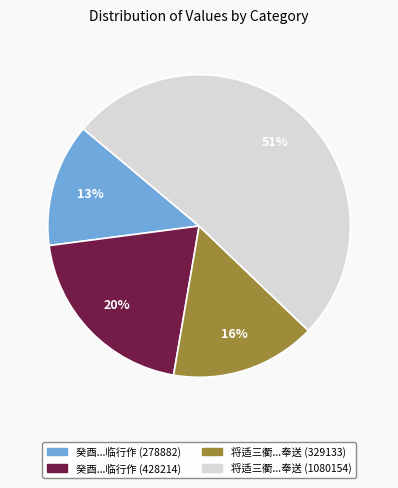

To the nearest percent, what is the average slice percentage?

25%